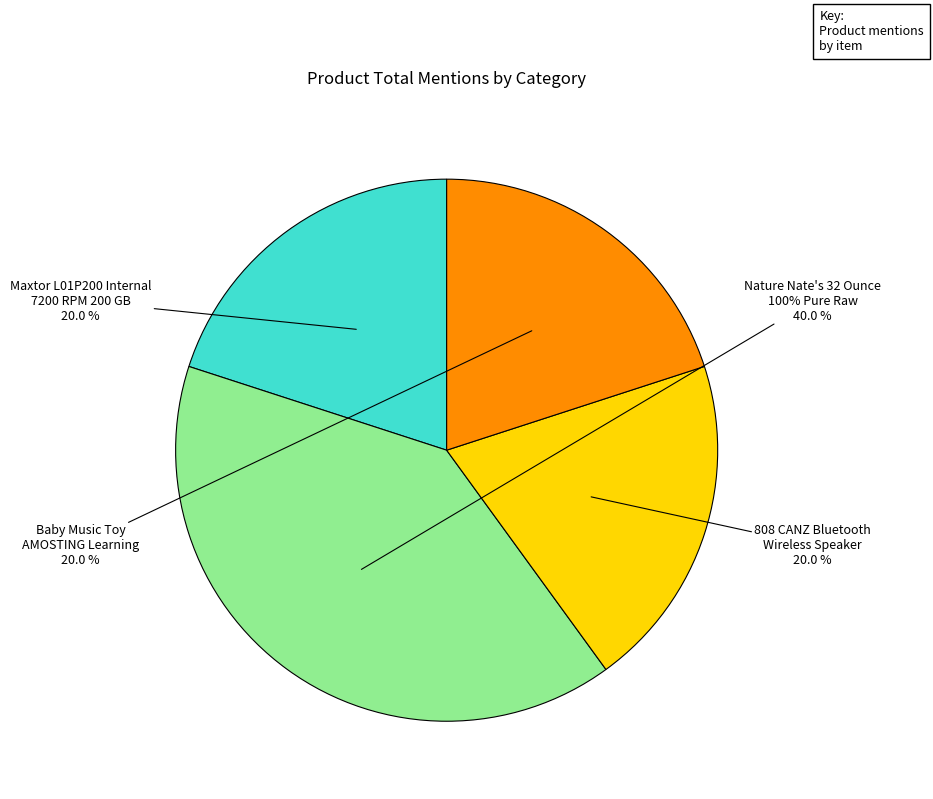

Is it true that Baby Music Toy
AMOSTING Learning is 27% of the pie?

False